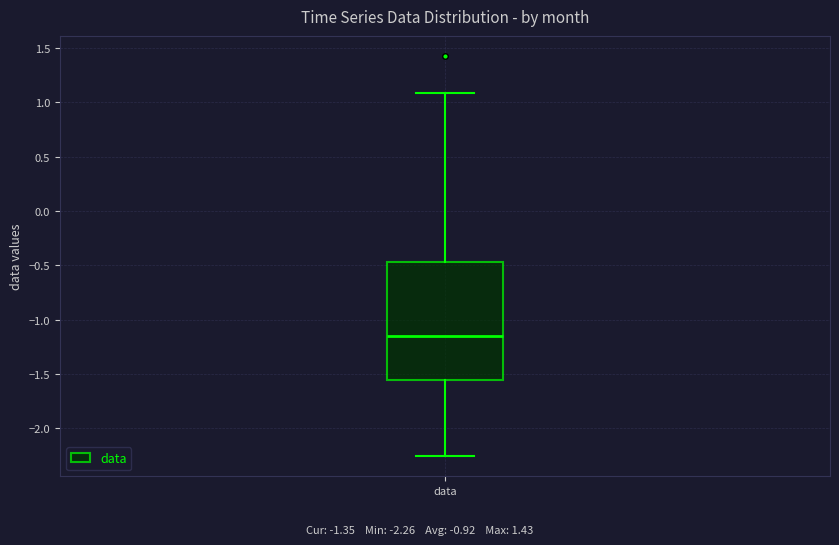

Transcribe this box plot: give where the median line is, the range the box spans, and where the two whiskers end, as read against the y-axis. The values are not printed on the chart, so give them approximately, as read against the axis.

median -1.15, box -1.55 to -0.45, whiskers -2.25 to 1.10